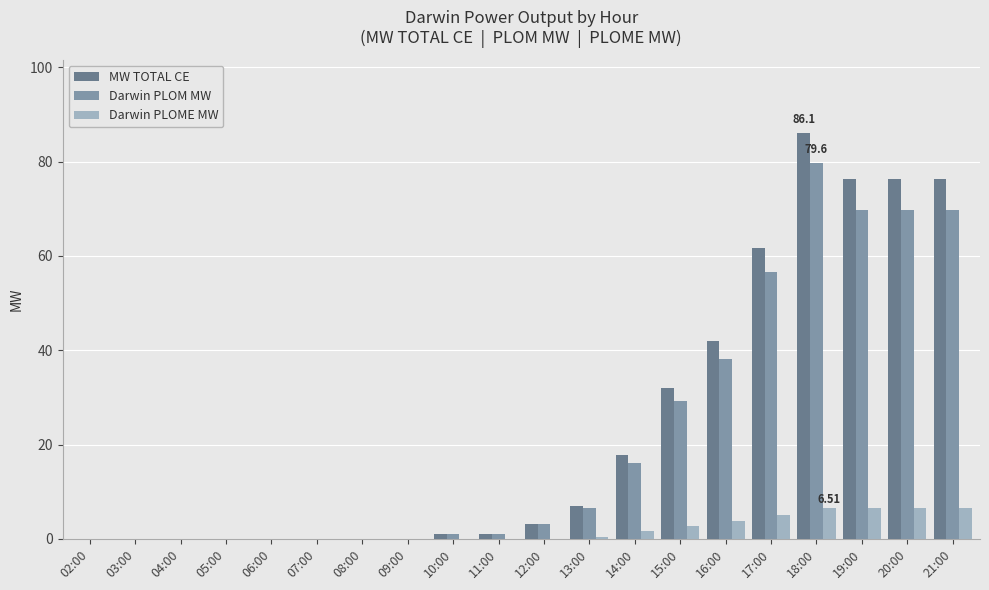

What is the sum of all Darwin PLOM MW values?

441.2